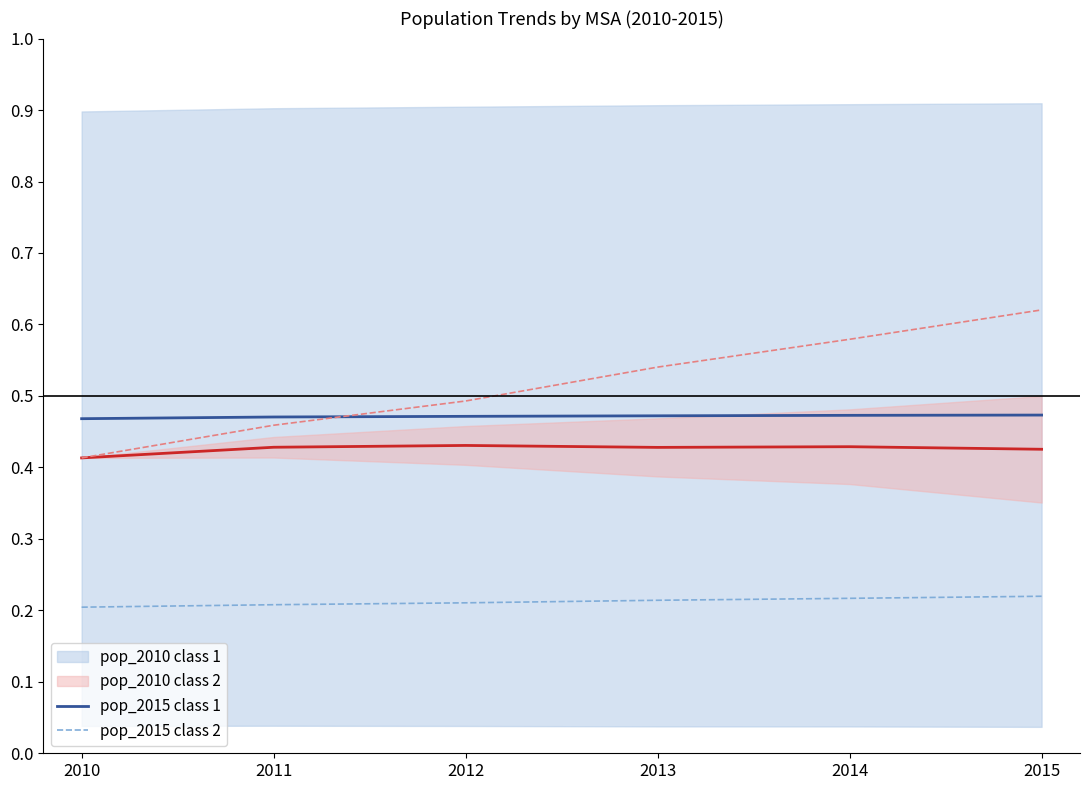

What is the minimum value for pop_2014 class 2?

0.4